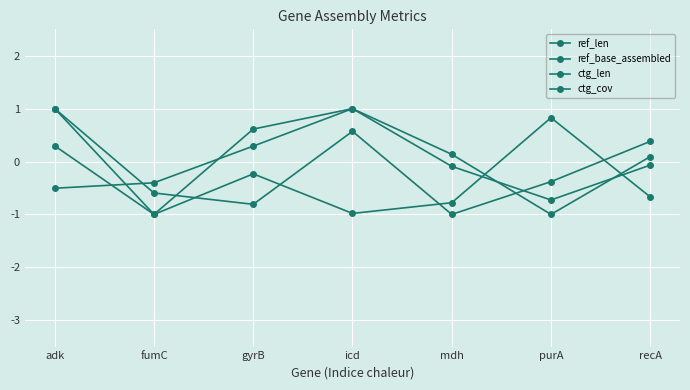

Reading left to right, extract all data points from this chart.

ref_len: 0.3	-1.0	0.6	1.0	-0.1	-0.7	-0.1
ref_base_assembled: 1.0	-0.6	-0.8	0.6	-1.0	-0.4	0.4
ctg_len: 1.0	-1.0	-0.2	-1.0	-0.8	0.8	-0.7
ctg_cov: -0.5	-0.4	0.3	1.0	0.1	-1.0	0.1